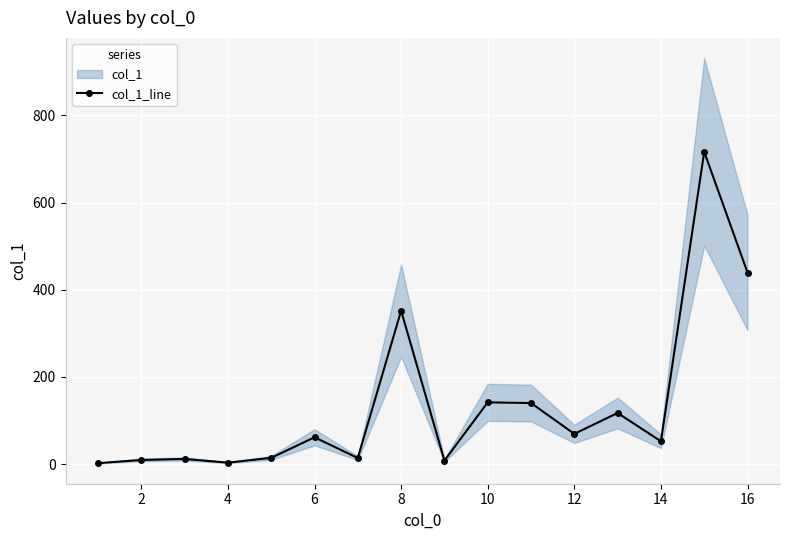

What is the difference between the second highest and minimum values?

437.2